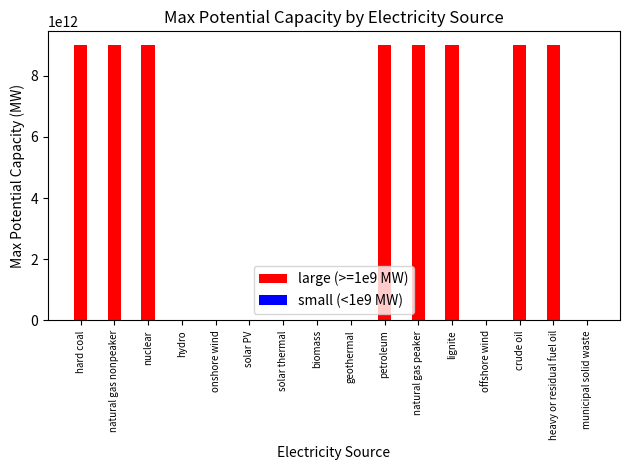

Which series has the largest total across all categories?

large (>=1e9 MW)